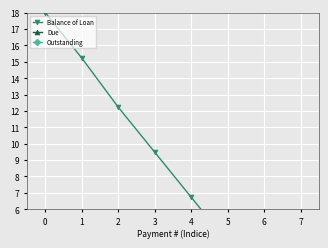

Which series has the widest spread of values?

Balance of Loan